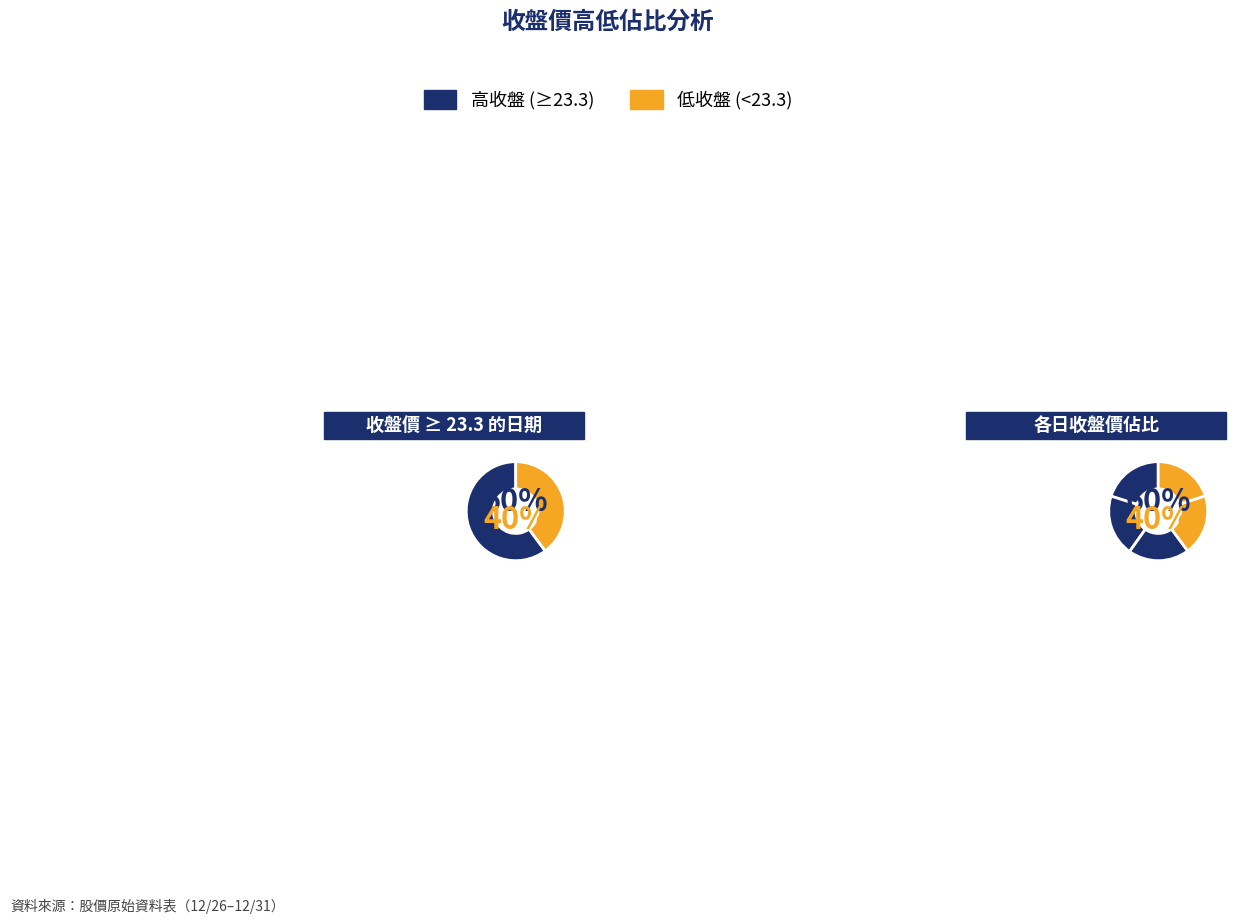

Is the sum of 12/30 and 12/29 greater than half?

No